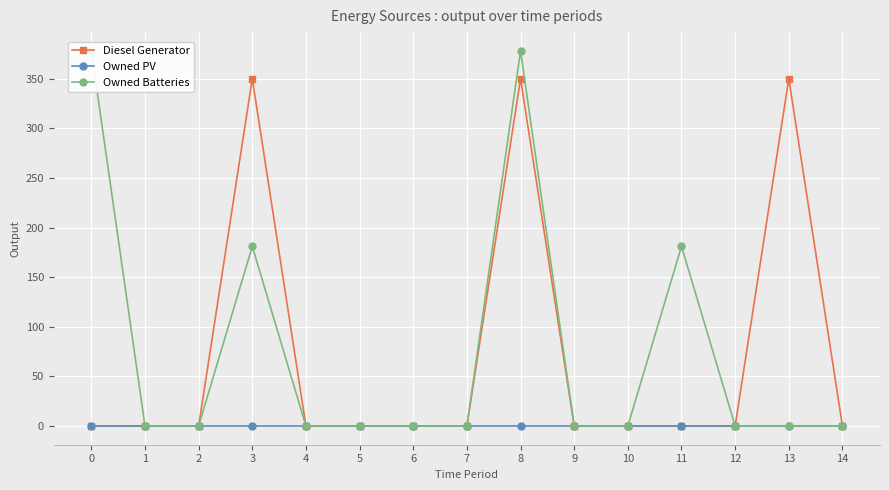

What are all the series names shown in the legend?

Diesel Generator, Owned PV, Owned Batteries